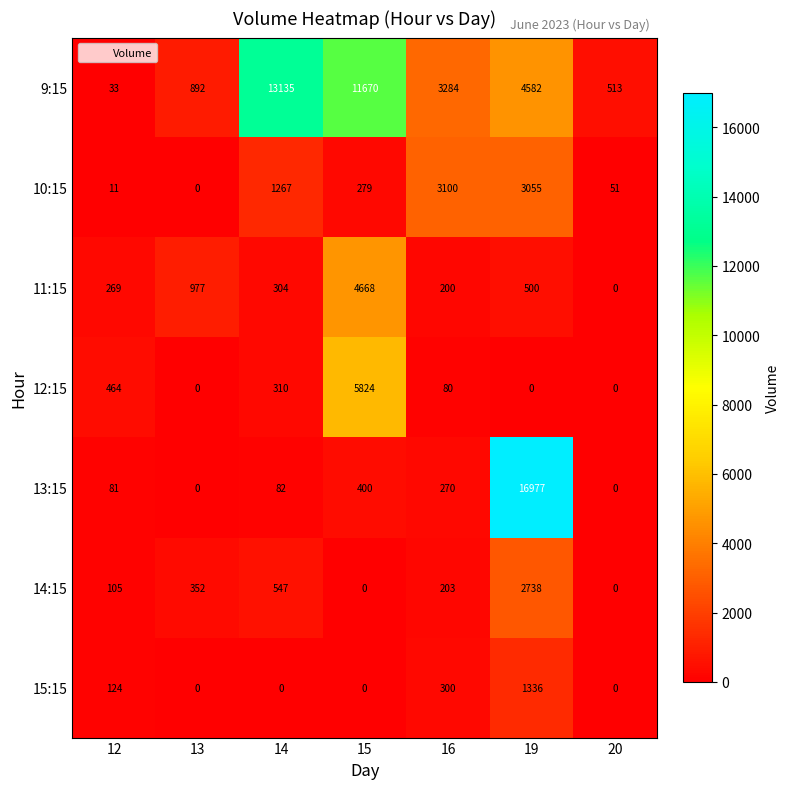

Which series has the widest spread of values?

13:15